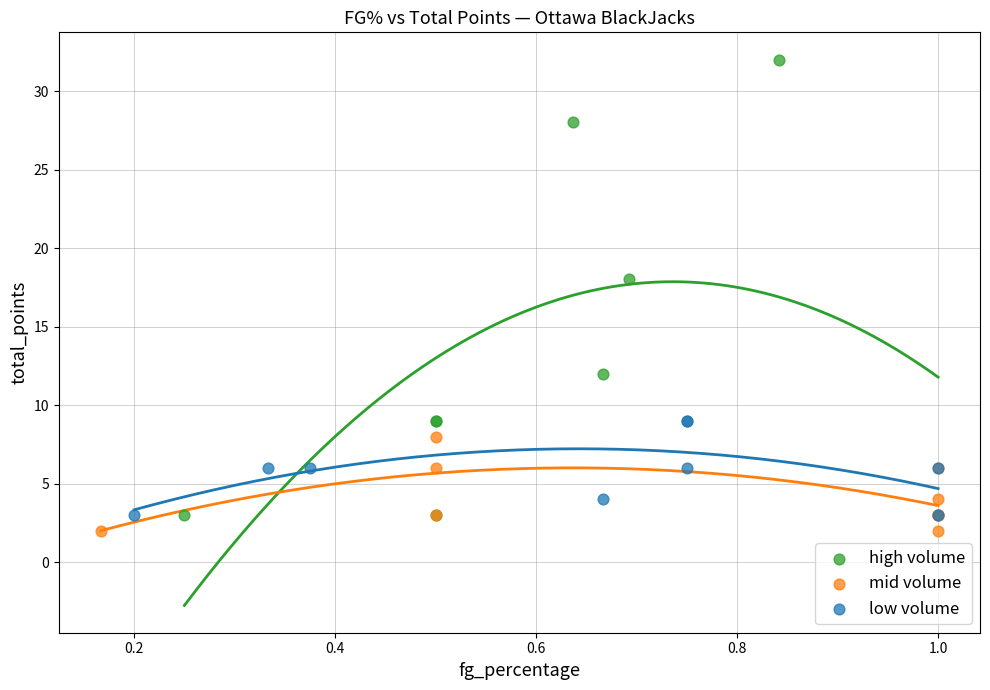

Which series contains the highest Y value?

high volume